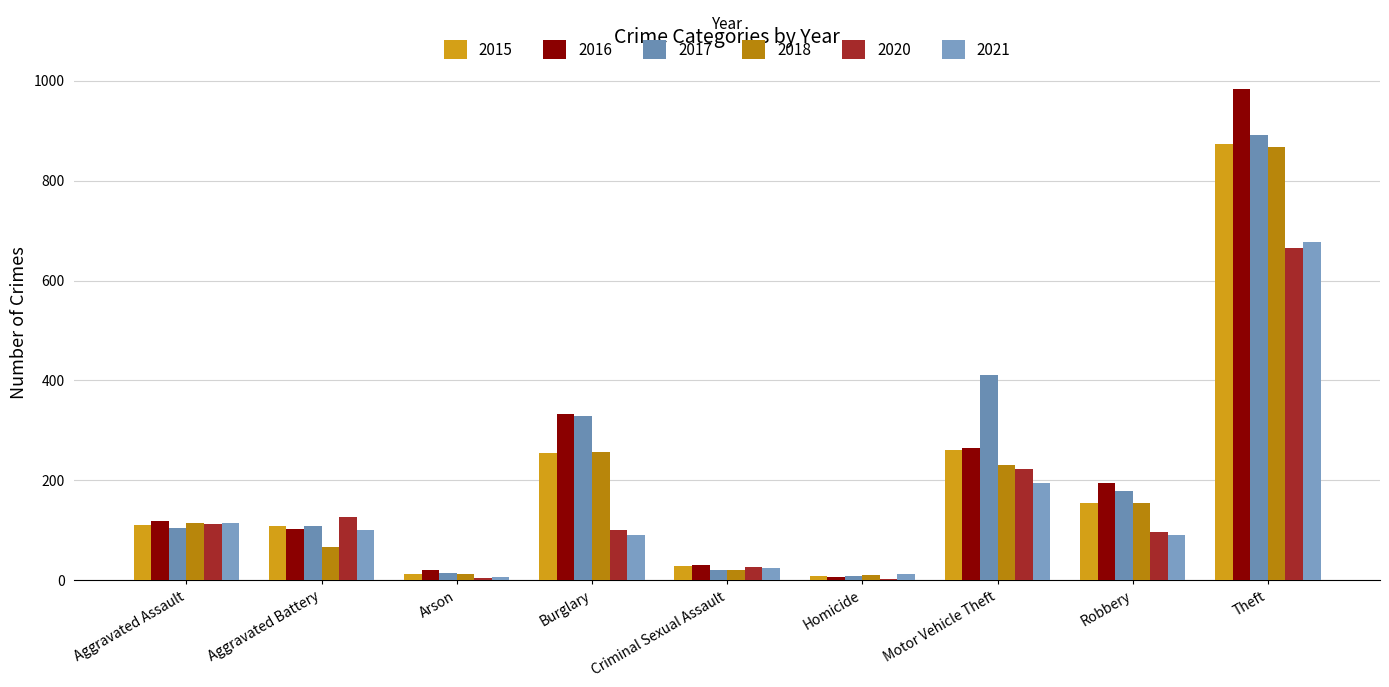

How many categories are shown in the chart?

9